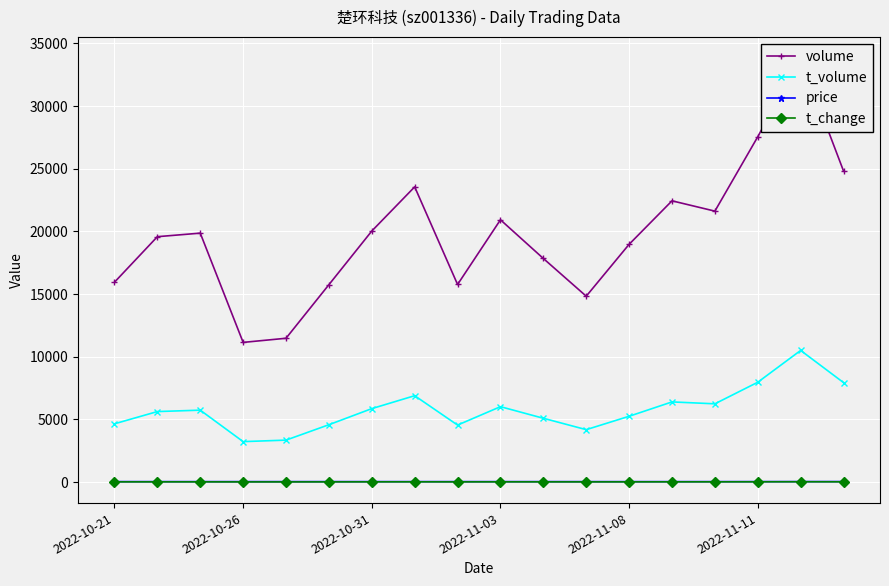

True or false: t_volume and t_change cross at least once.

False